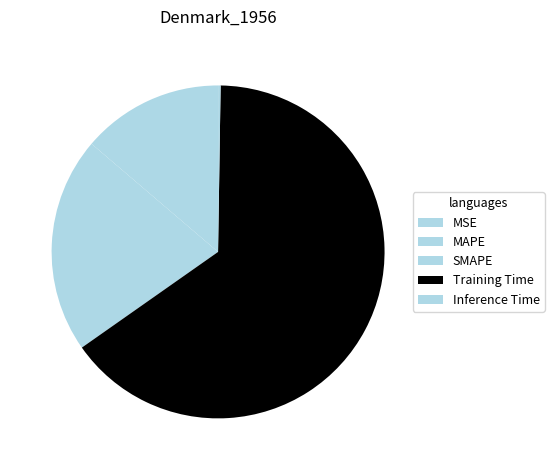

Which category has the biggest portion of the pie?

Training Time